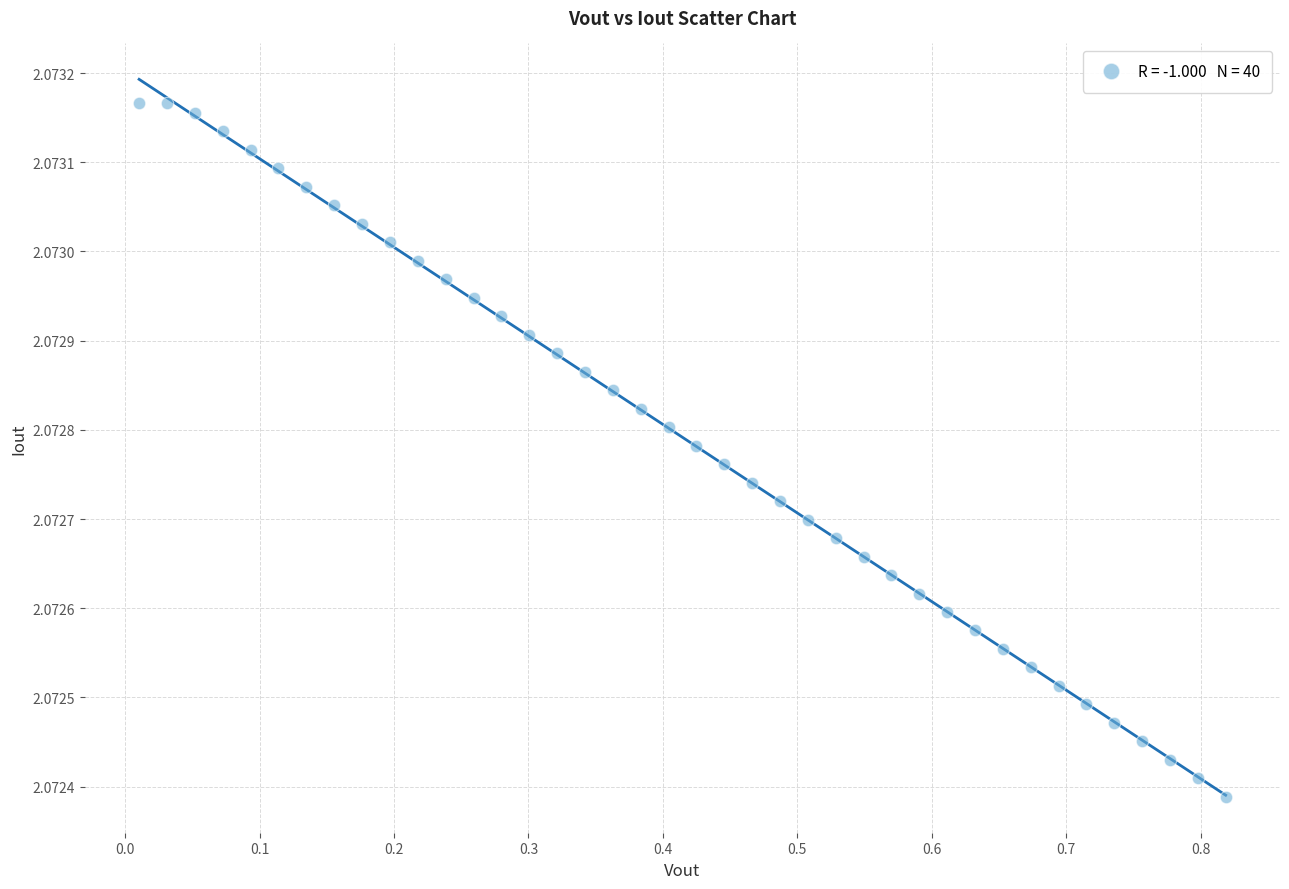

What is the range of X values (max minus min)?

0.8